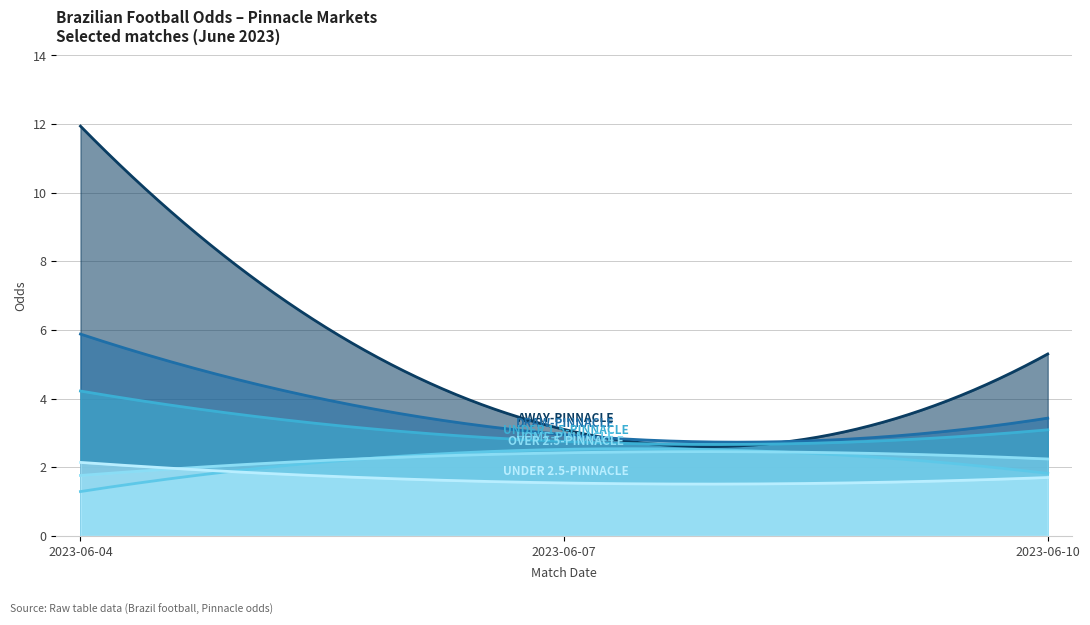

List the labels in order of OVER 2.5-PINNACLE value, smallest first.

2023-06-04, 2023-06-10, 2023-06-07